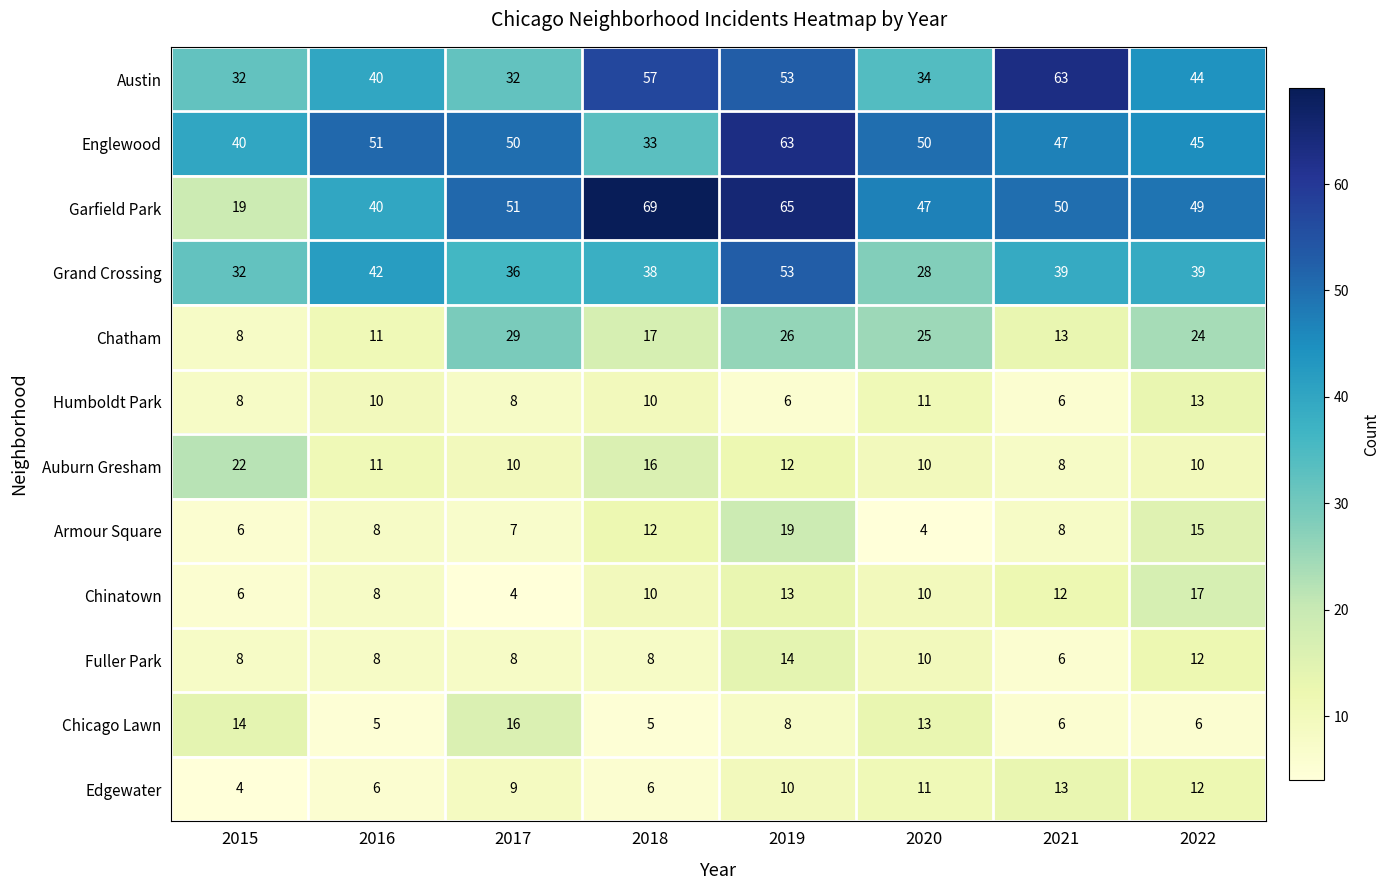

Is it true that Armour Square equals 6 at 2018?

False